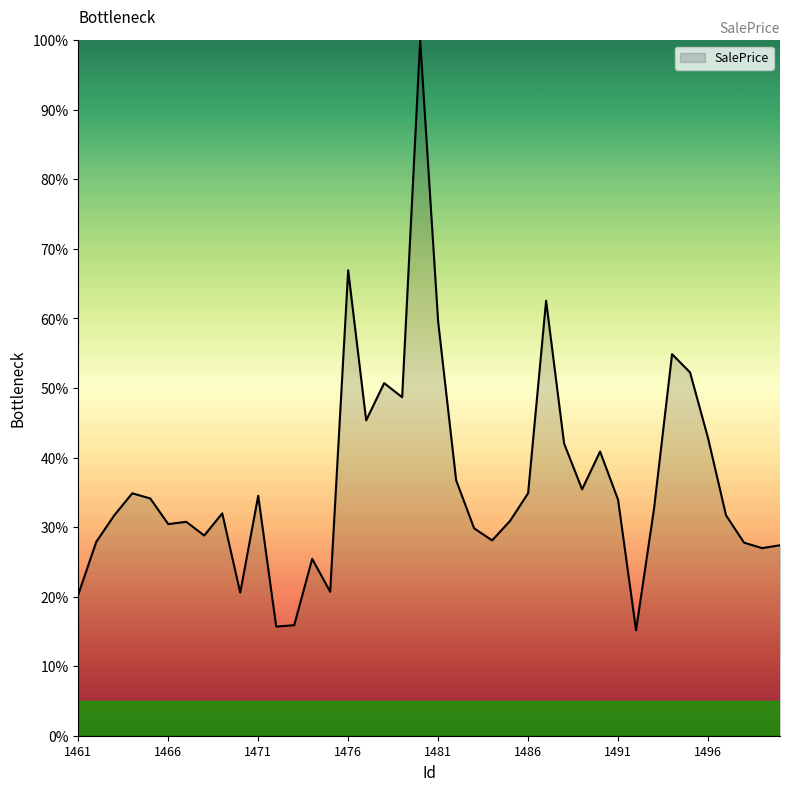

What is the difference between the maximum and minimum values?

84.8